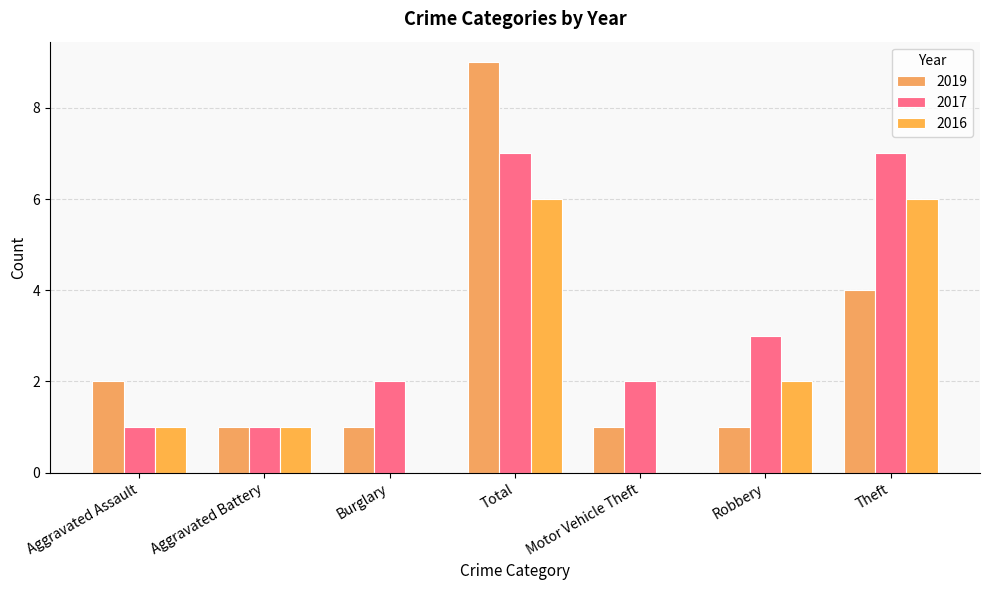

What is the minimum value for 2019?

1